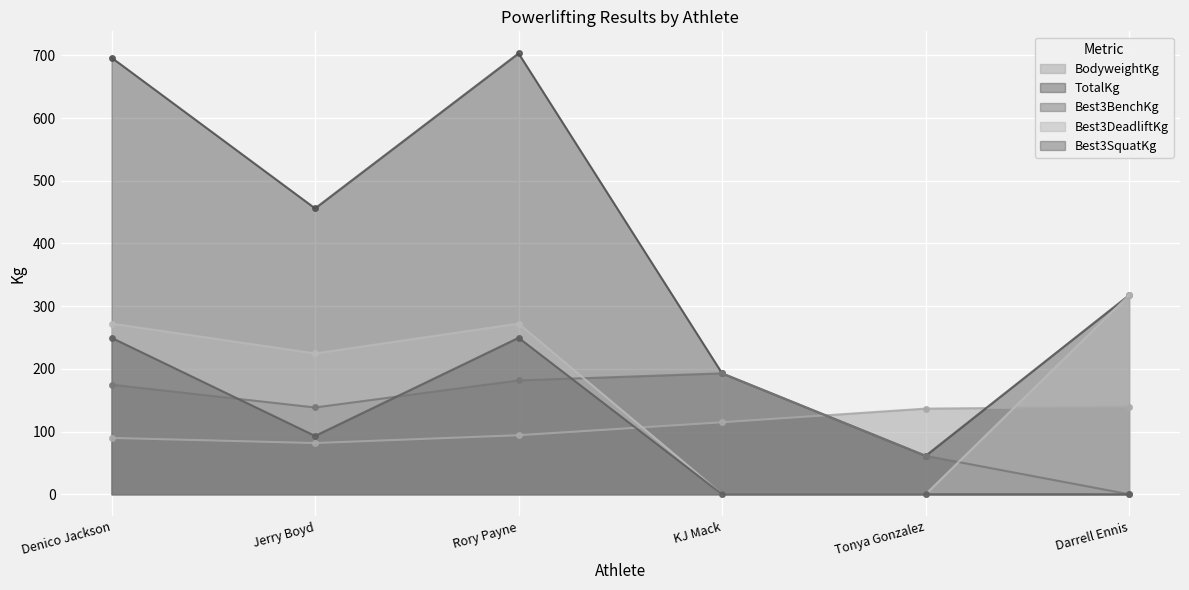

Is the value of Best3DeadliftKg at KJ Mack greater than the value of Best3SquatKg at Jerry Boyd?

No